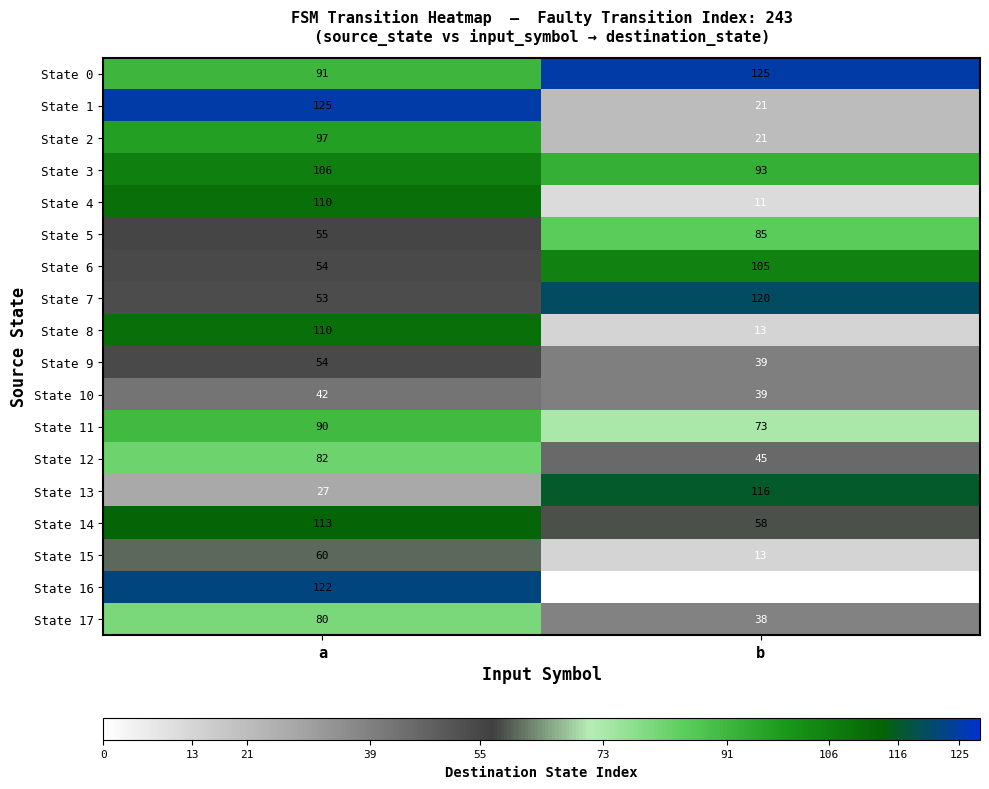

At which category is the sum across all series the highest?

a